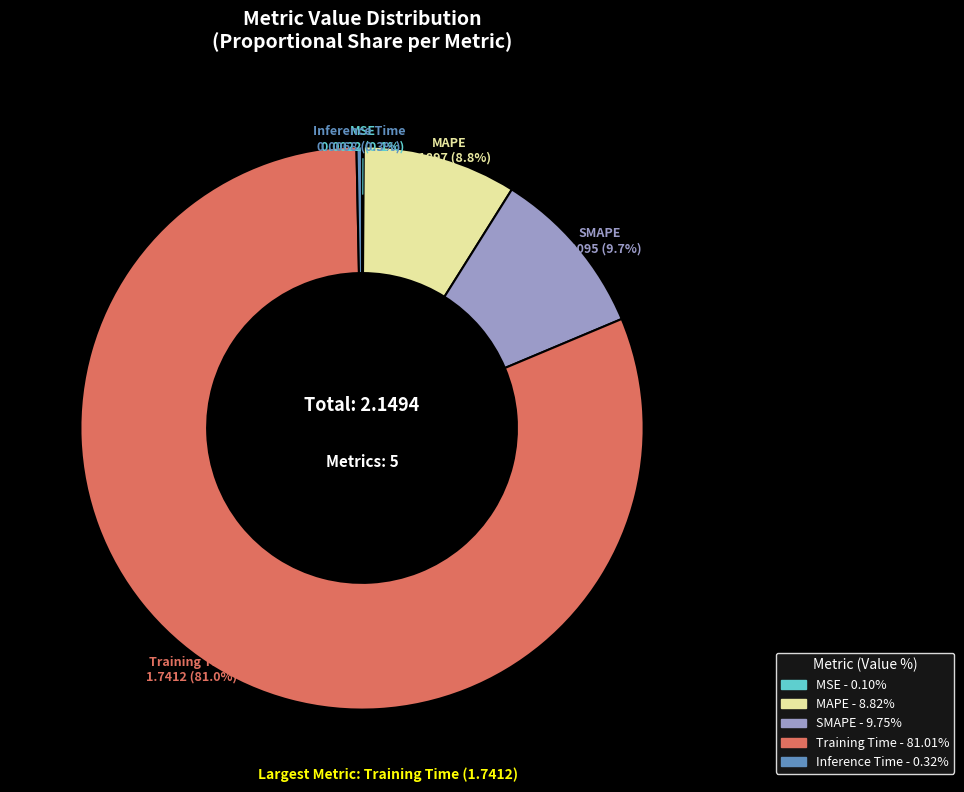

To the nearest percent, what portion does SMAPE represent?

10%